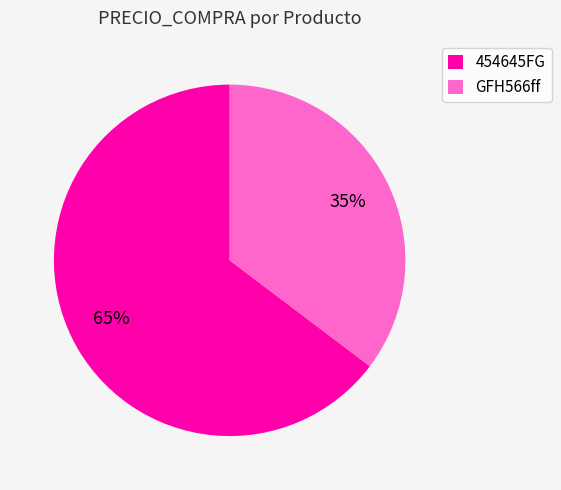

Rank the categories by value from lowest to highest.

GFH566ff, 454645FG